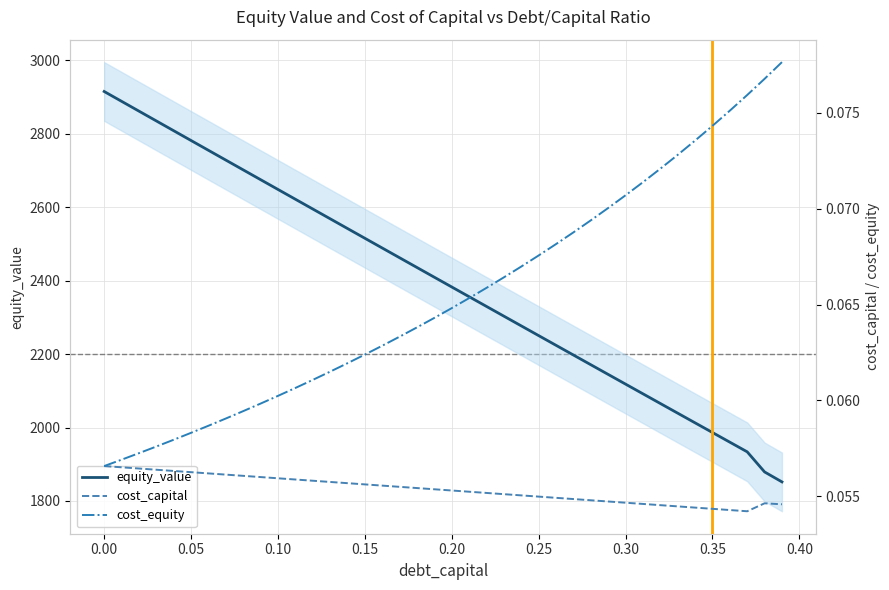

Which series has the largest range (max minus min)?

equity_value